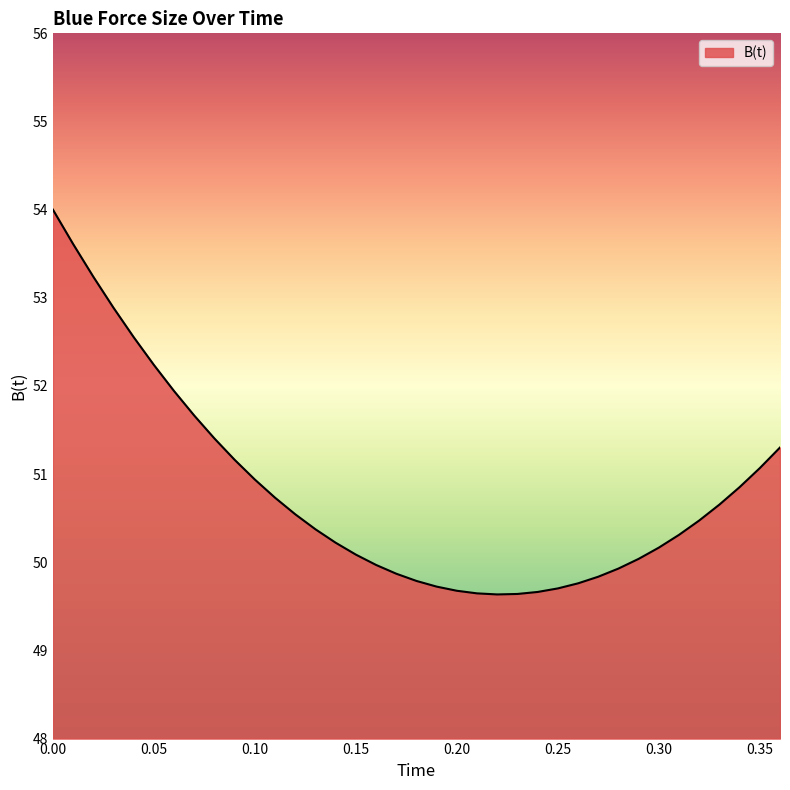

What is the greatest value displayed?

54.0